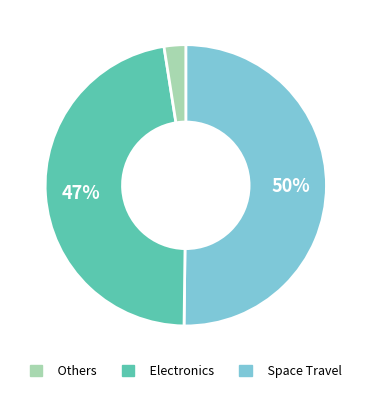

Rank the categories by value from lowest to highest.

Space Travel, Electronics, Others